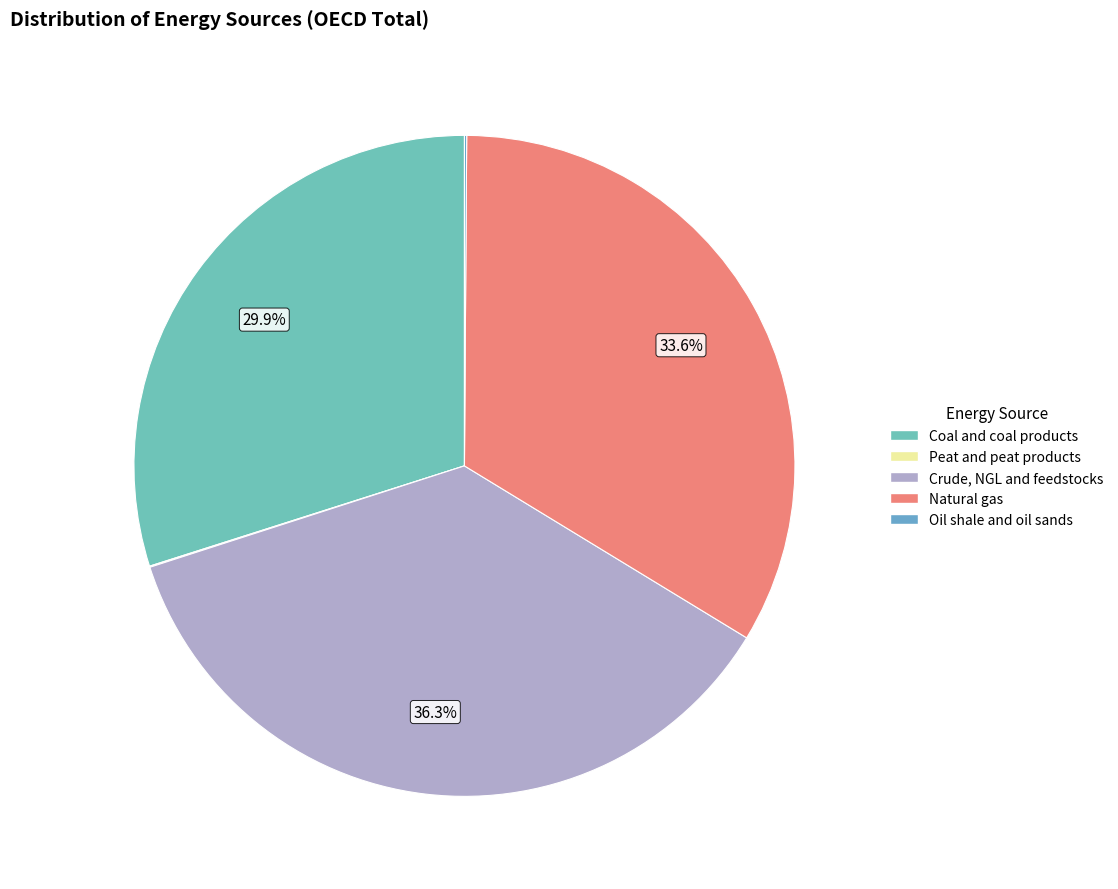

Is Oil shale and oil sands the majority of the pie?

No